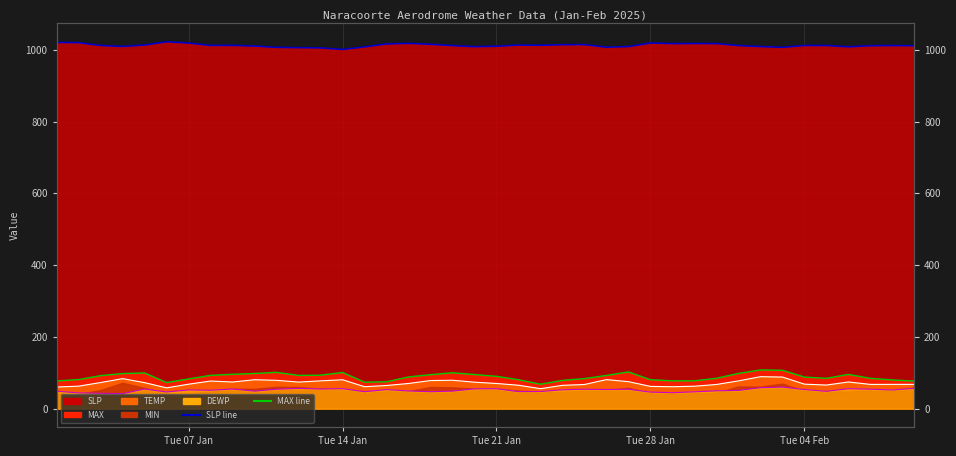

What position from the left is Tue 14 Jan?

14